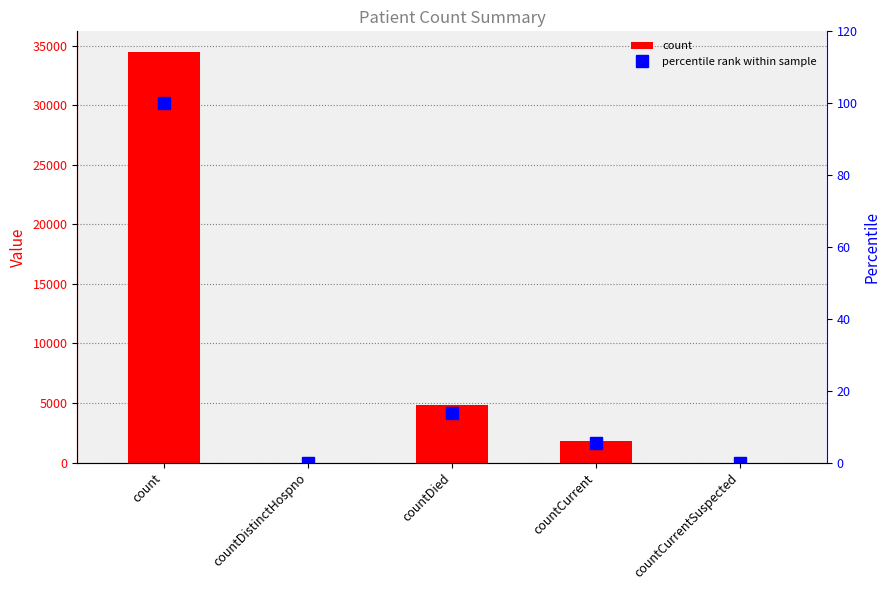

Reading left to right, what are all the values shown in this chart?

count: 34481.0	0.0	4806.0	1812.0	0.0
percentile rank within sample: 100.0	0.0	13.9	5.3	0.0